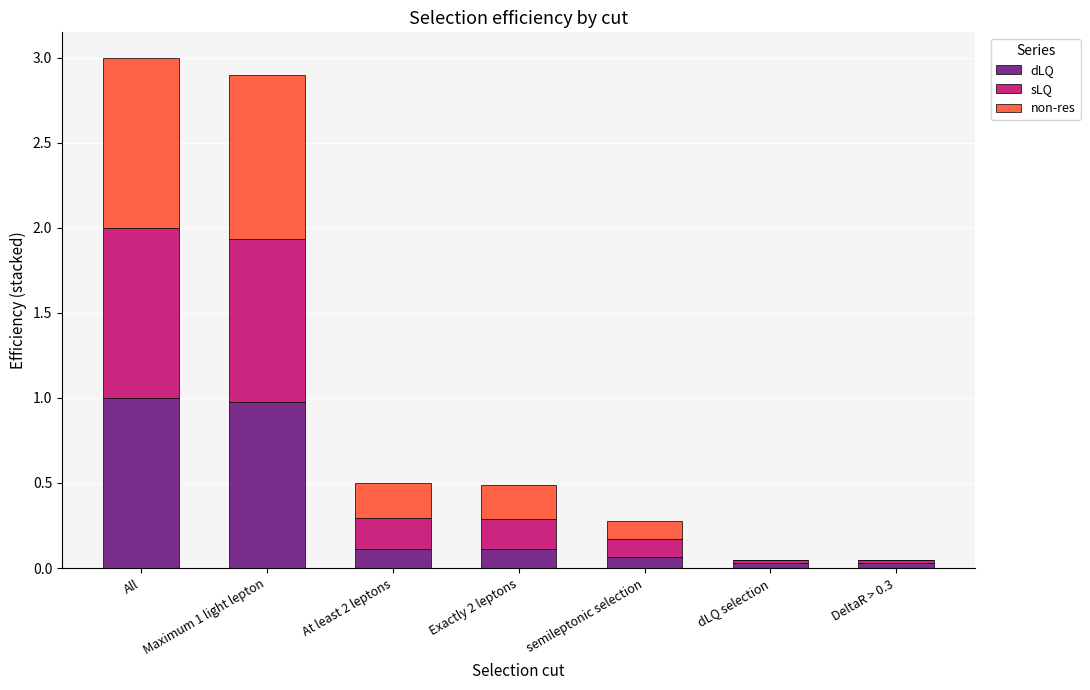

What is the total value across all series at All?

3.0